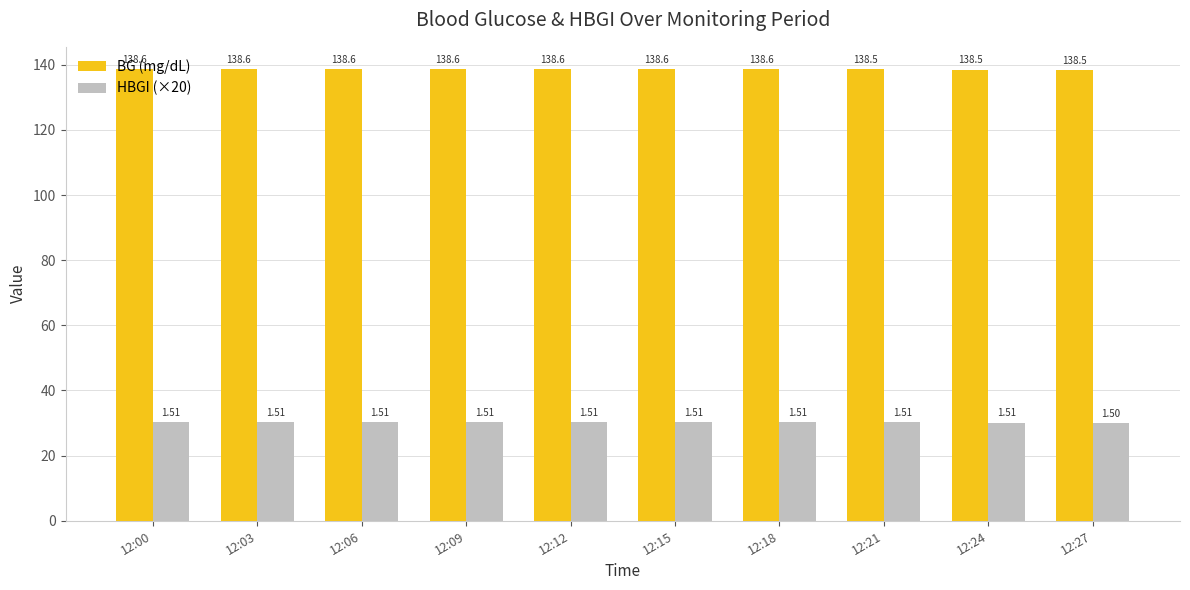

What is the difference between the maximum and minimum values in the BG (mg/dL) series?

0.1